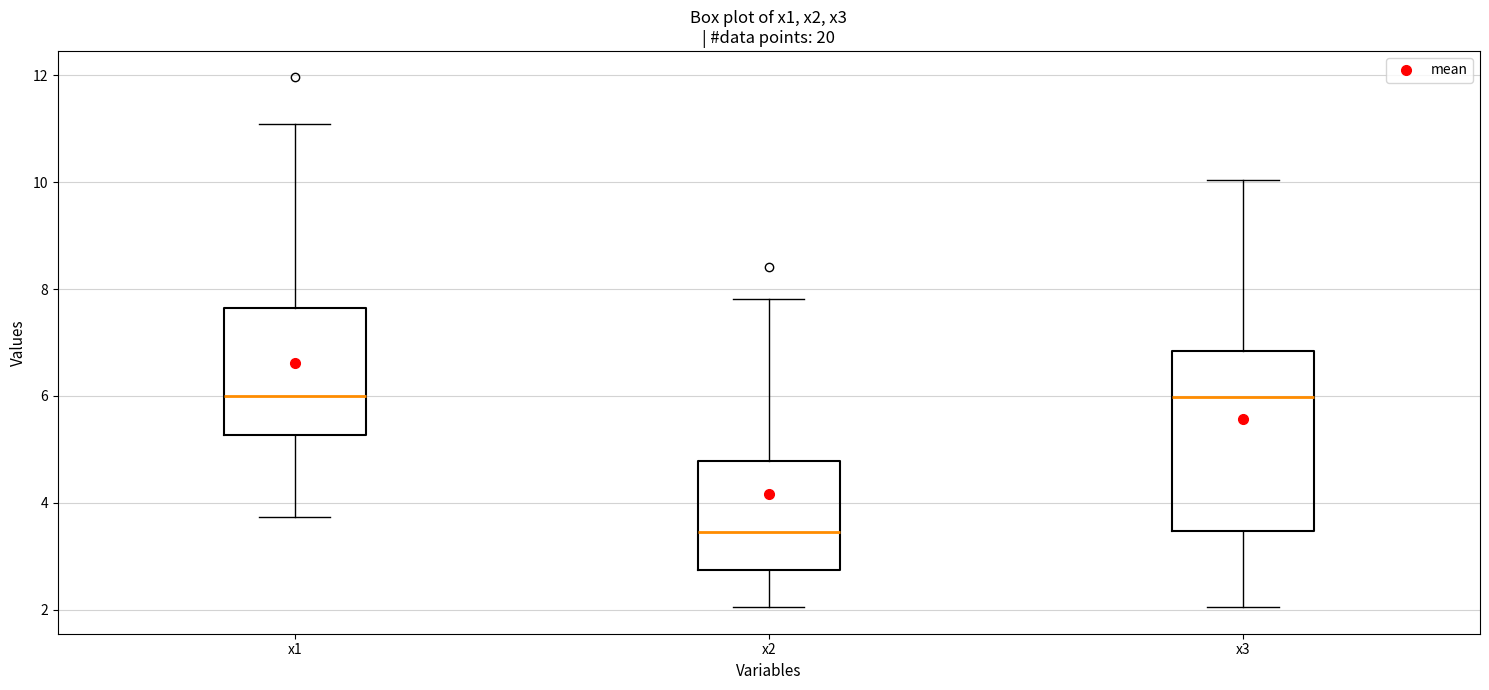

Reading left to right, read every box against the y-axis: the position of its median line, the range the box covers, and the ends of its whiskers. The values are not printed on the chart, so give them approximately, as read against the axis.

x1: median 6.0, box 5.2 to 7.6, whiskers 3.8 to 11.0
x2: median 3.4, box 2.8 to 4.8, whiskers 2.0 to 7.8
x3: median 6.0, box 3.4 to 6.8, whiskers 2.0 to 10.0